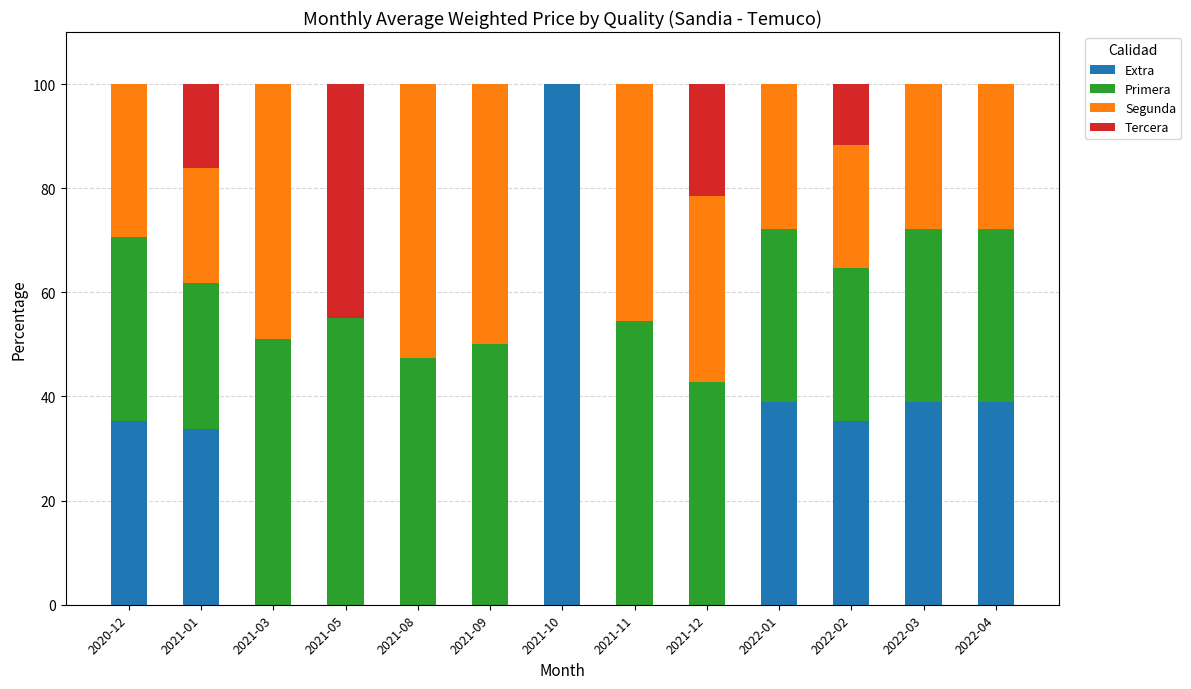

What is the sum of the Extra values at 2022-01 and 2022-02?

74.2